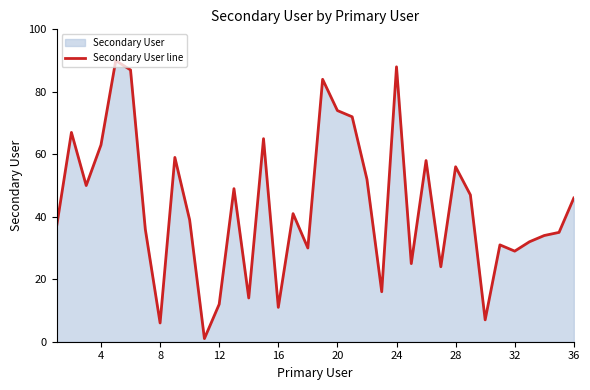

How many data points are less than 41?

18